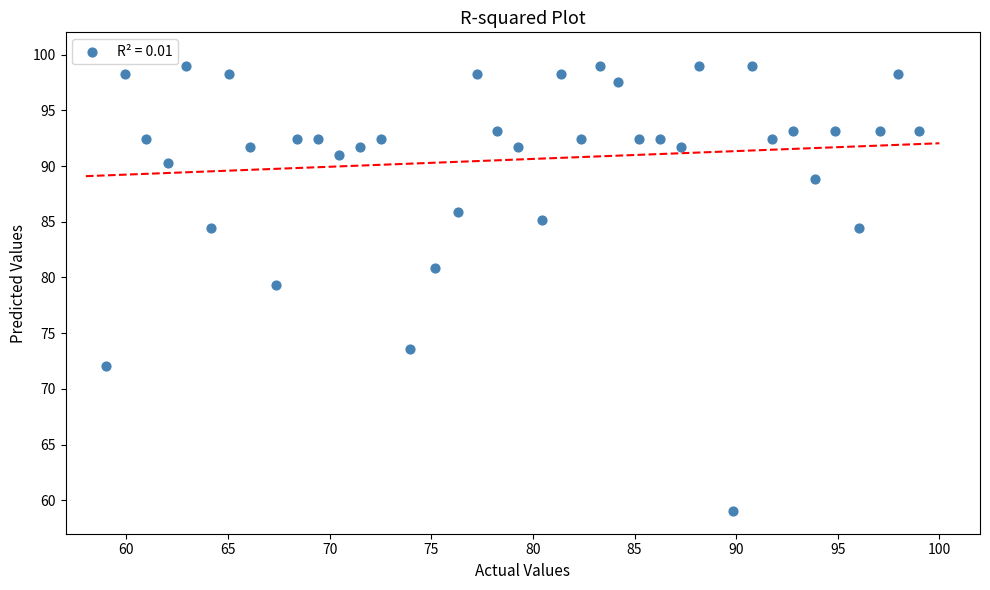

What is the range of X values (max minus min)?

40.0